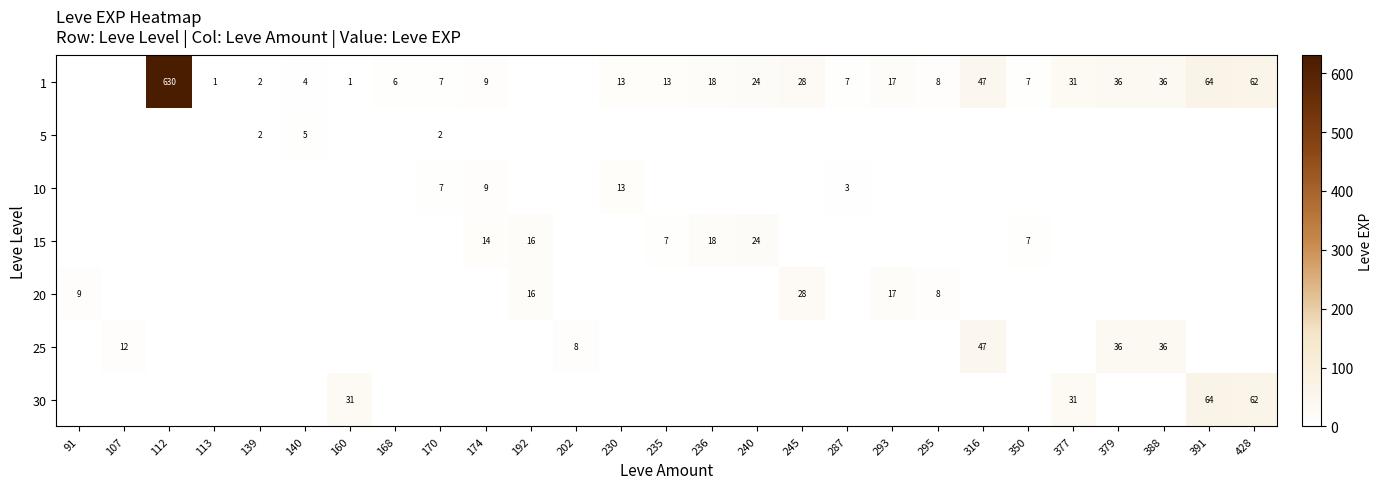

True or false: 5 has a value of 2 at 170.

True